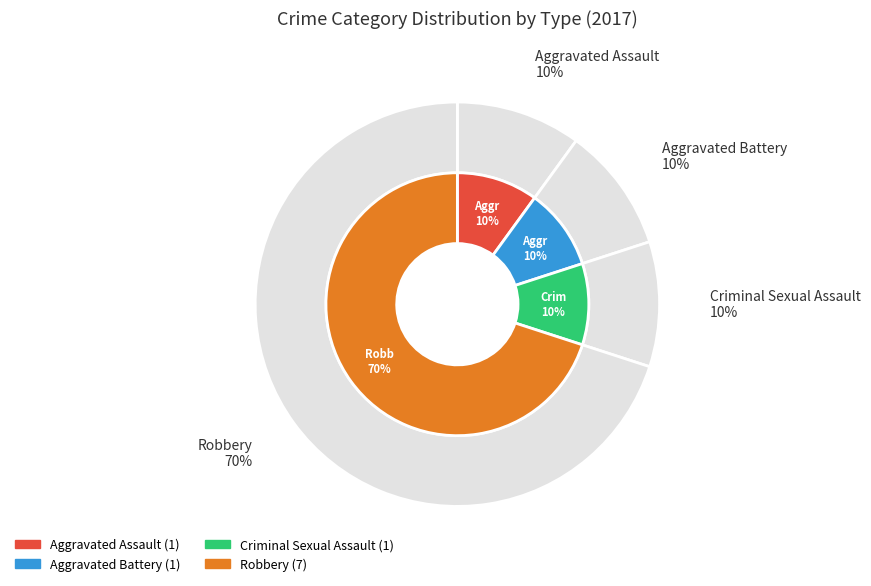

Is Aggravated Assault the majority of the pie?

No